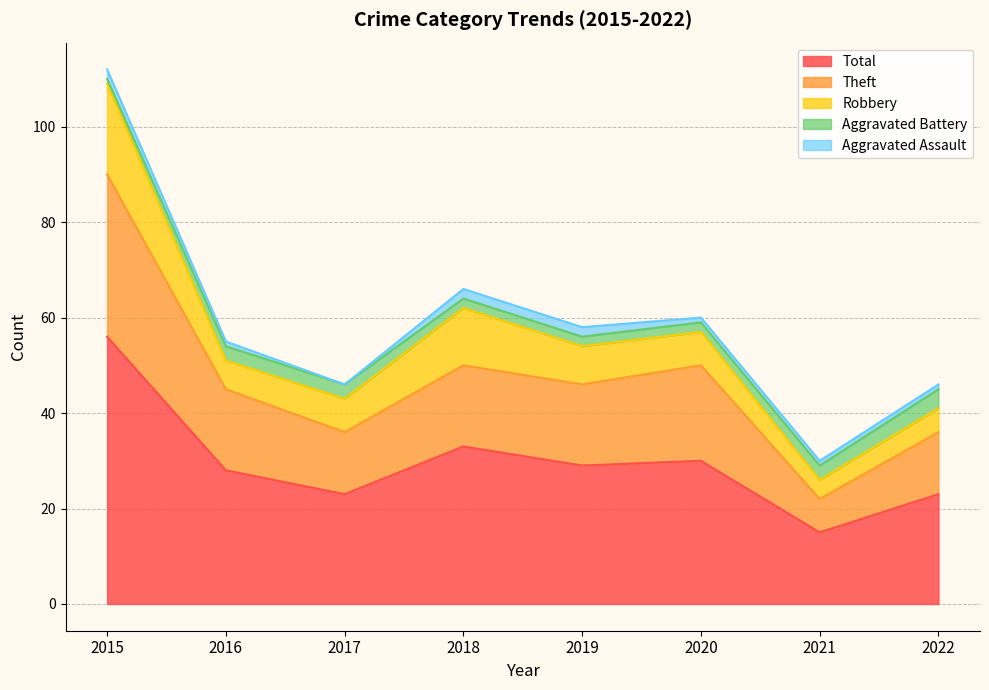

Reading left to right, list all the values displayed in this chart.

Aggravated Assault: 2015=2	2016=1	2017=0	2018=2	2019=2	2020=1	2021=1	2022=1
Aggravated Battery: 2015=1	2016=3	2017=3	2018=2	2019=2	2020=2	2021=3	2022=4
Robbery: 2015=19	2016=6	2017=7	2018=12	2019=8	2020=7	2021=4	2022=5
Theft: 2015=34	2016=17	2017=13	2018=17	2019=17	2020=20	2021=7	2022=13
Total: 2015=56	2016=28	2017=23	2018=33	2019=29	2020=30	2021=15	2022=23